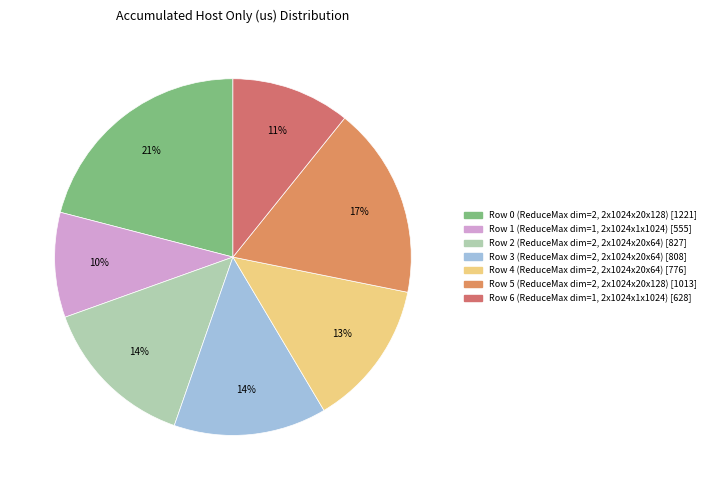

How many slices are in this pie chart?

7